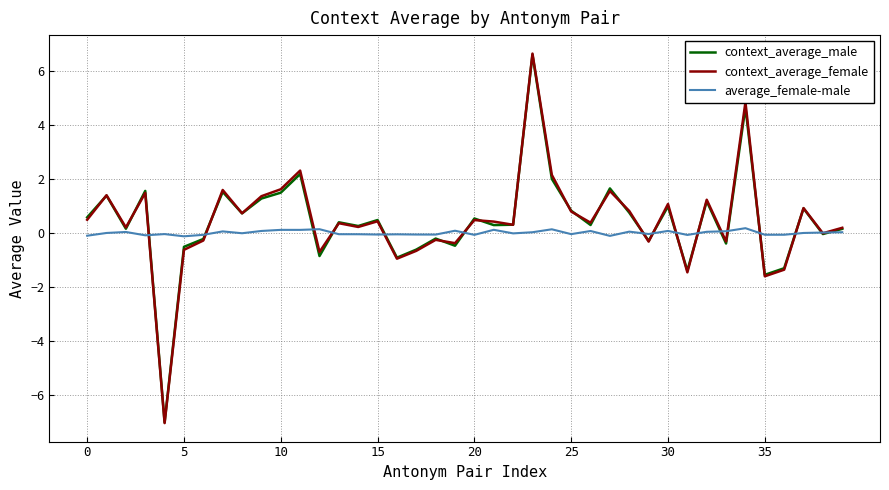

What is the difference between the maximum and minimum values in the context_average_female series?

13.7